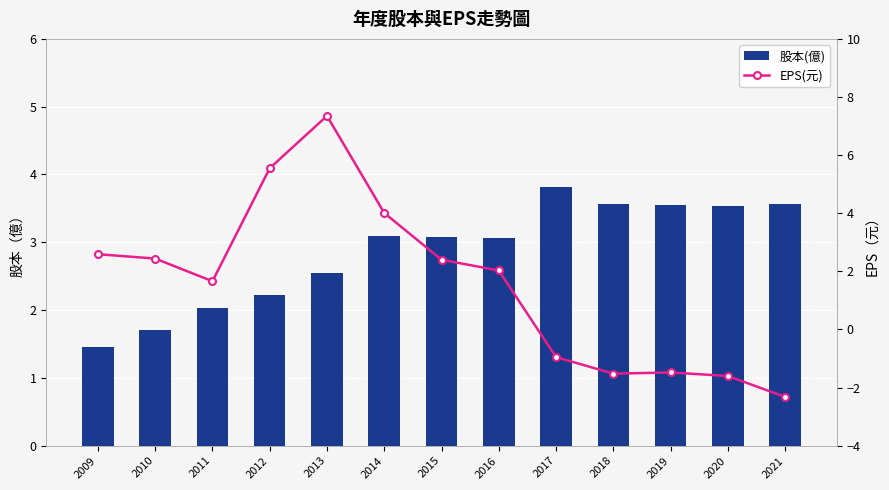

What is the value of the EPS(元) bar at the 10th from the left?

-1.5